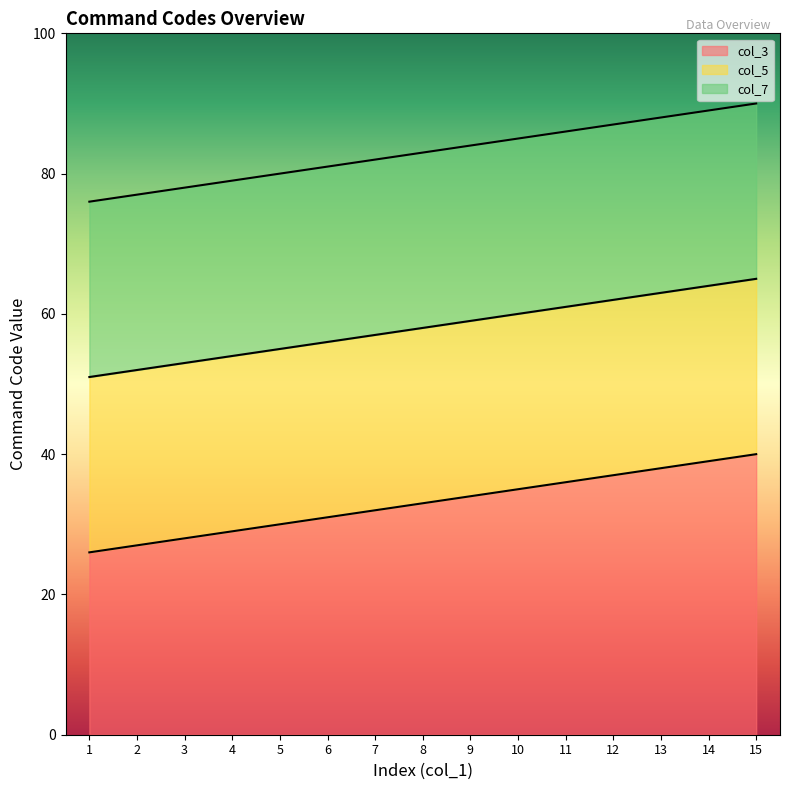

What is the highest value of the col_3 series?

40